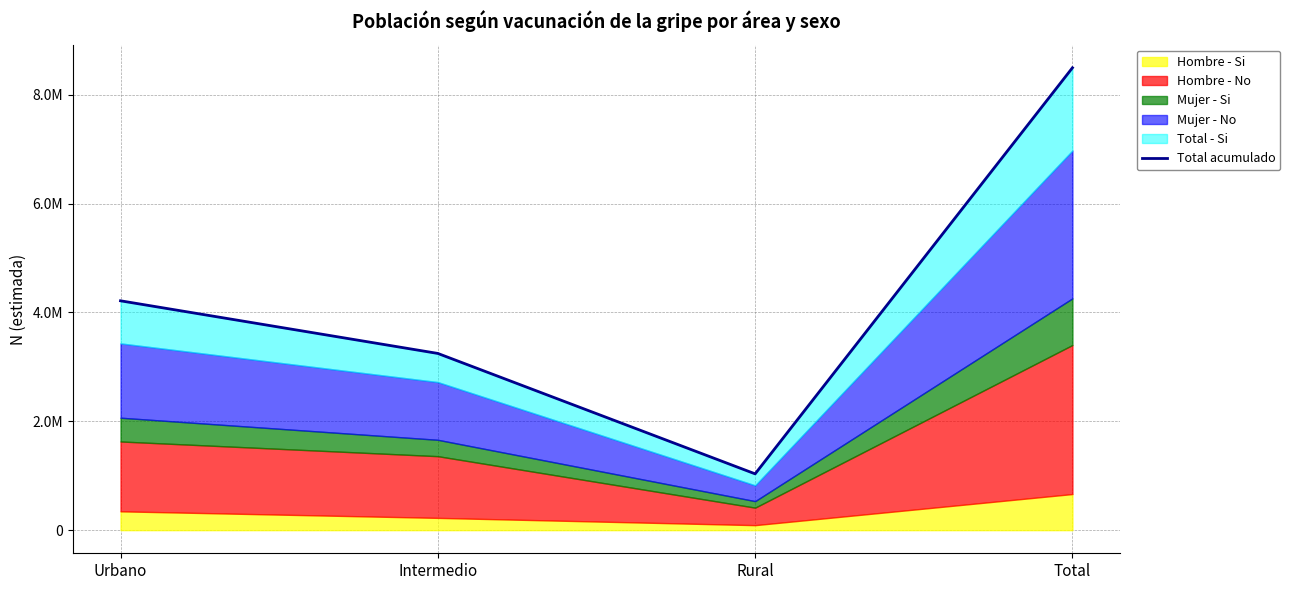

Count the values in the range 3246391 to 8494170.

3